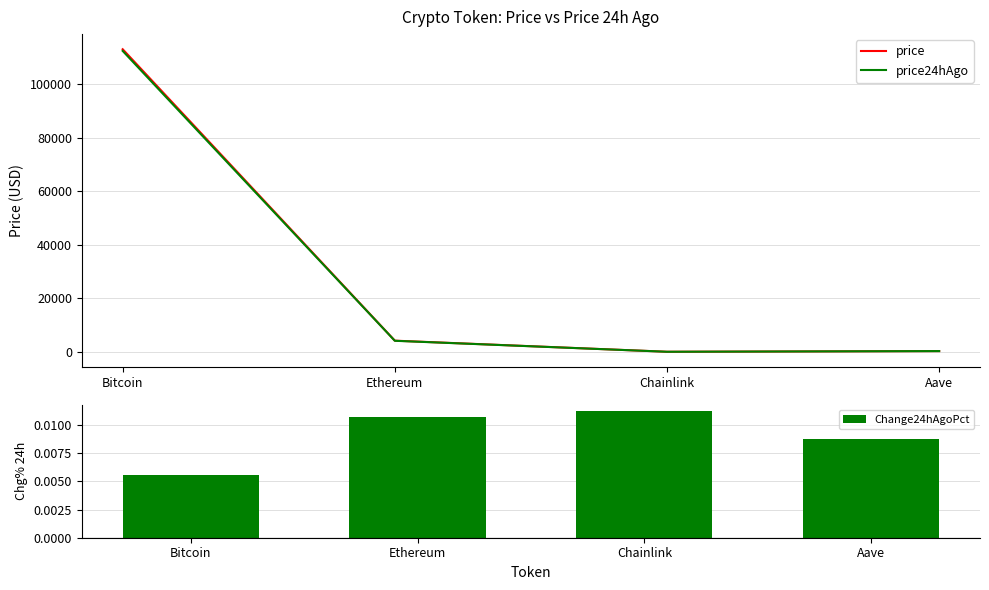

At which label does price24hAgo reach its peak?

Bitcoin